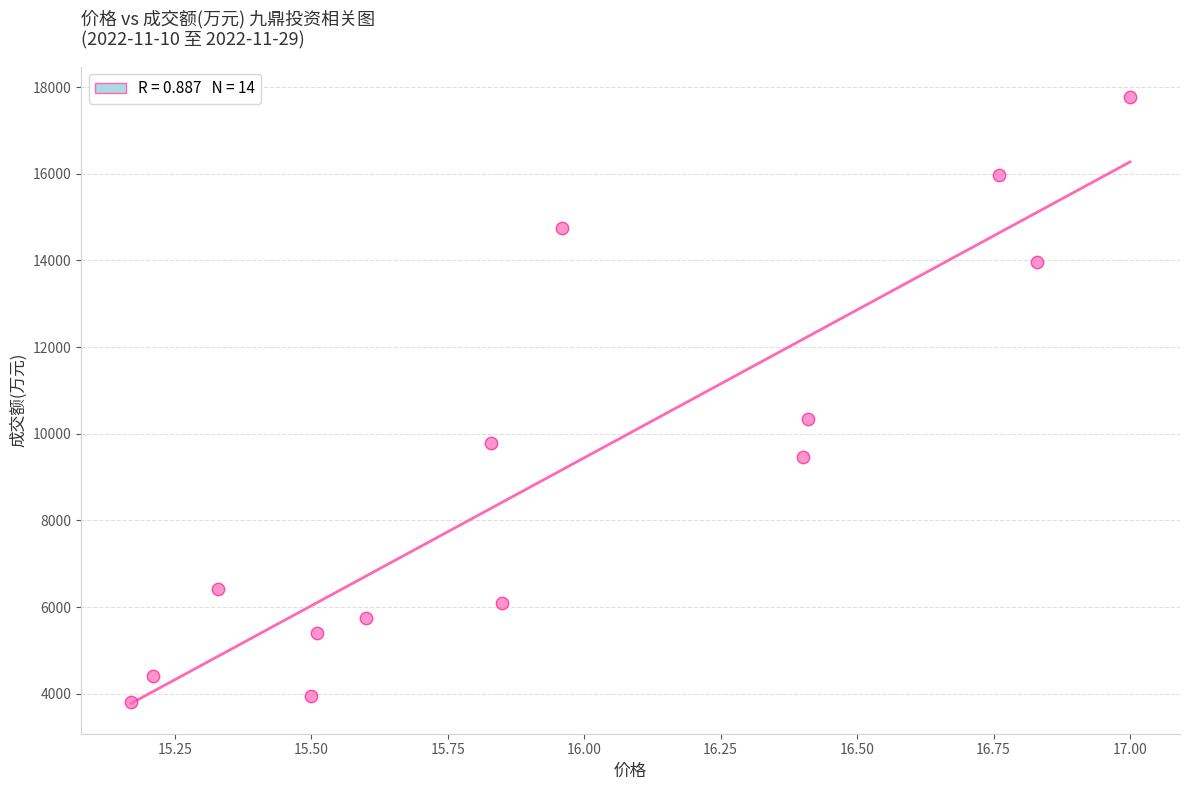

What Y value in the scatter plot is closest to 10789?

10337